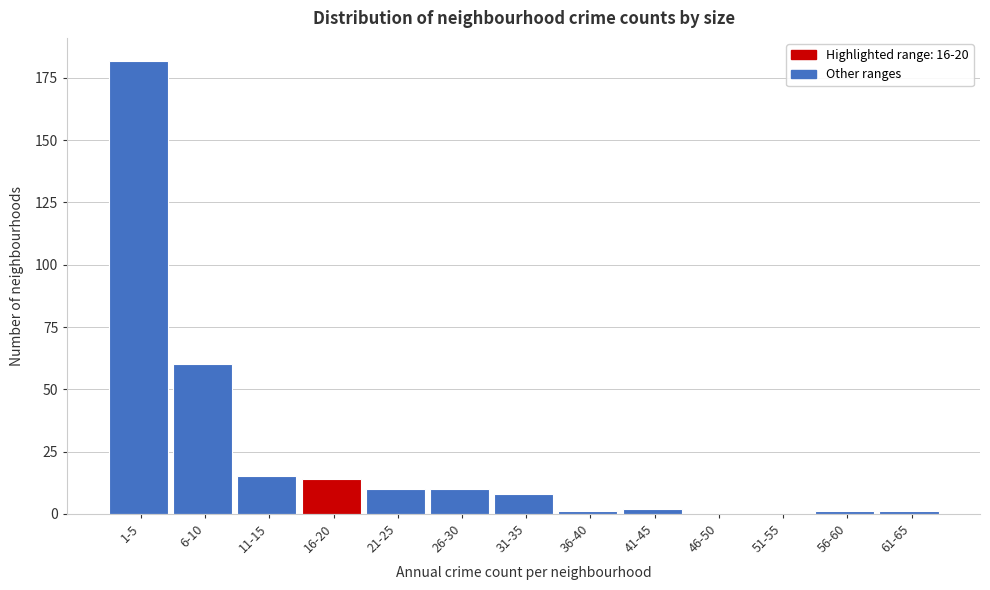

Reading left to right, transcribe all the data shown in this chart.

1-5=182	6-10=60	11-15=15	16-20=14	21-25=10	26-30=10	31-35=8	36-40=1	41-45=2	46-50=0	51-55=0	56-60=1	61-65=1